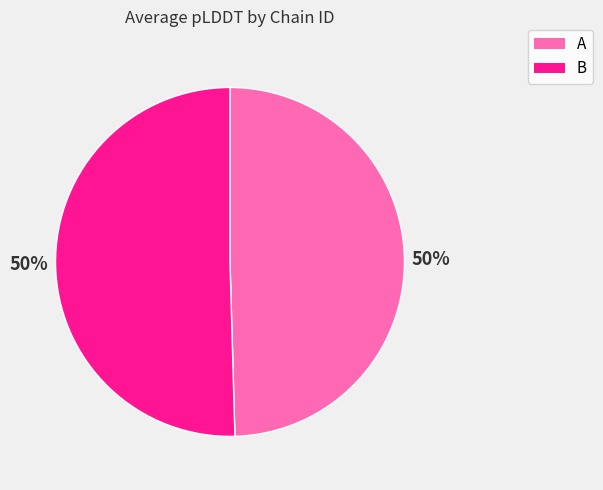

True or false: B accounts for 50% of the total.

True